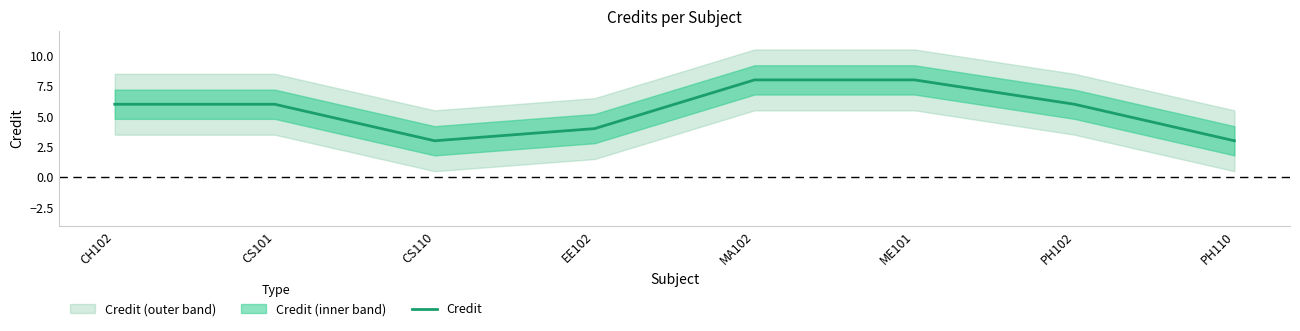

Reading left to right, list all the values displayed in this chart.

6	6	3	4	8	8	6	3